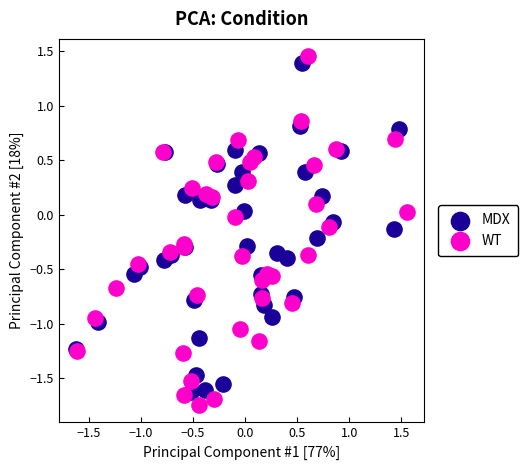

What are all the series names shown in the legend?

MDX, WT